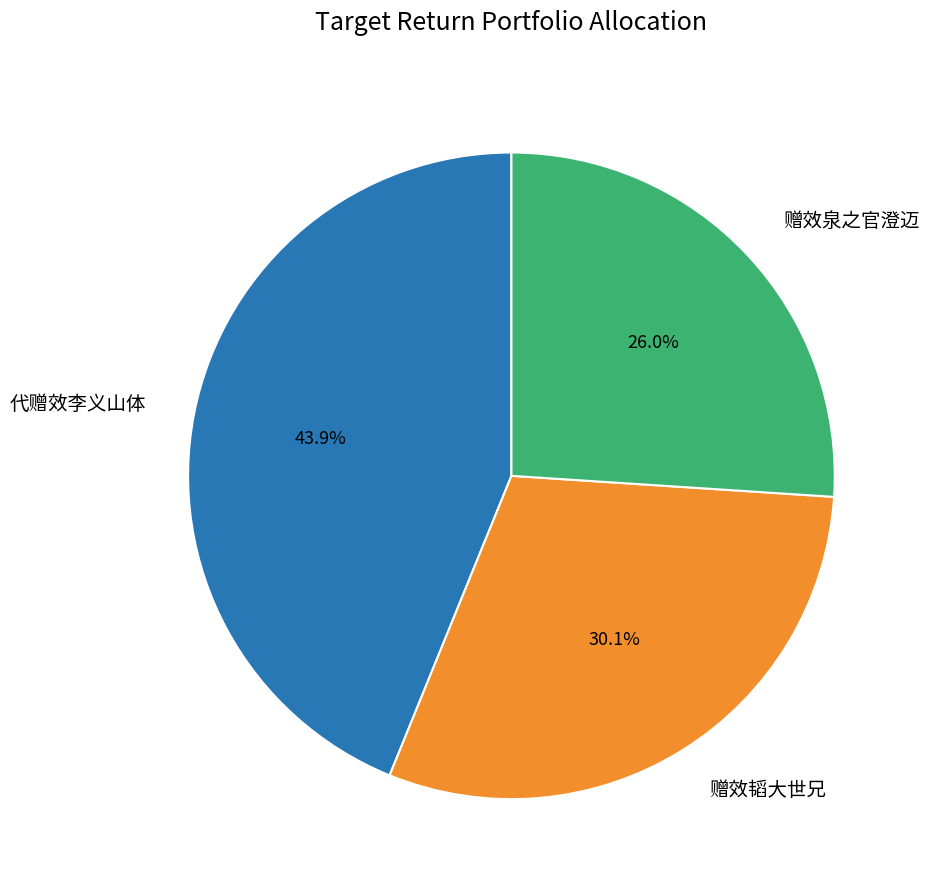

Rank the categories by value from highest to lowest.

代赠效李义山体, 赠效韬大世兄, 赠效泉之官澄迈